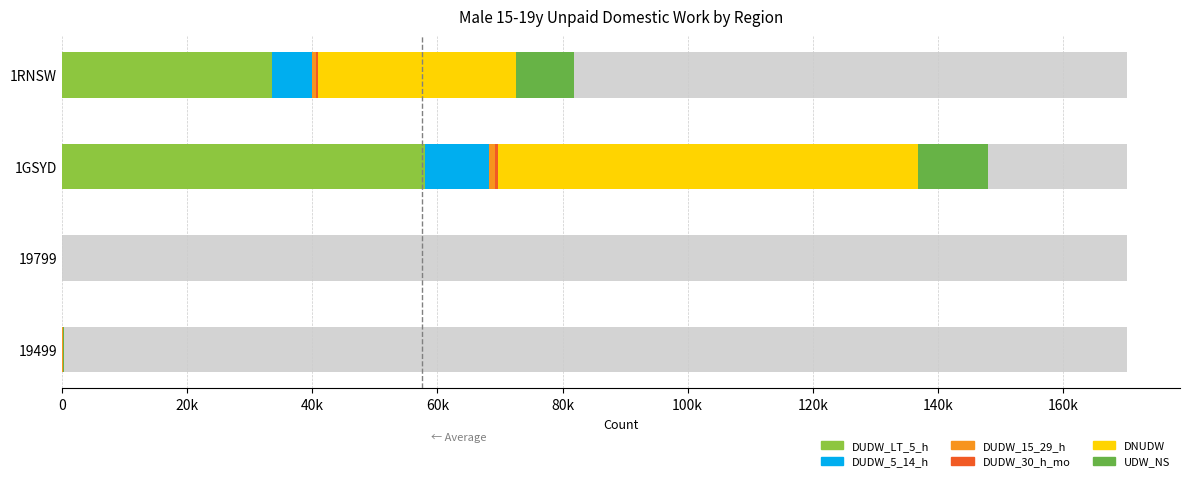

How many data points does each series have?

4